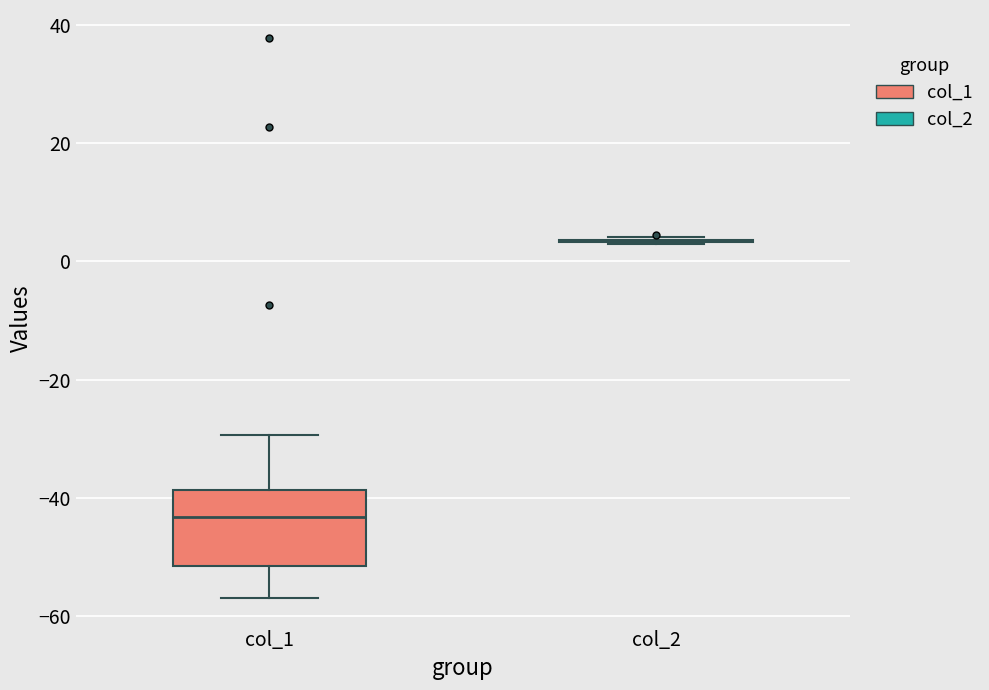

Reading left to right, transcribe this box plot: for each box, give where its median line is, the range the box spans, and where its two whiskers end, as read against the y-axis. The values are not printed on the chart, so give them approximately, as read against the axis.

col_1: median -44, box -52 to -38, whiskers -56 to -30
col_2: box collapsed to a line at 4, whiskers 4 to 4